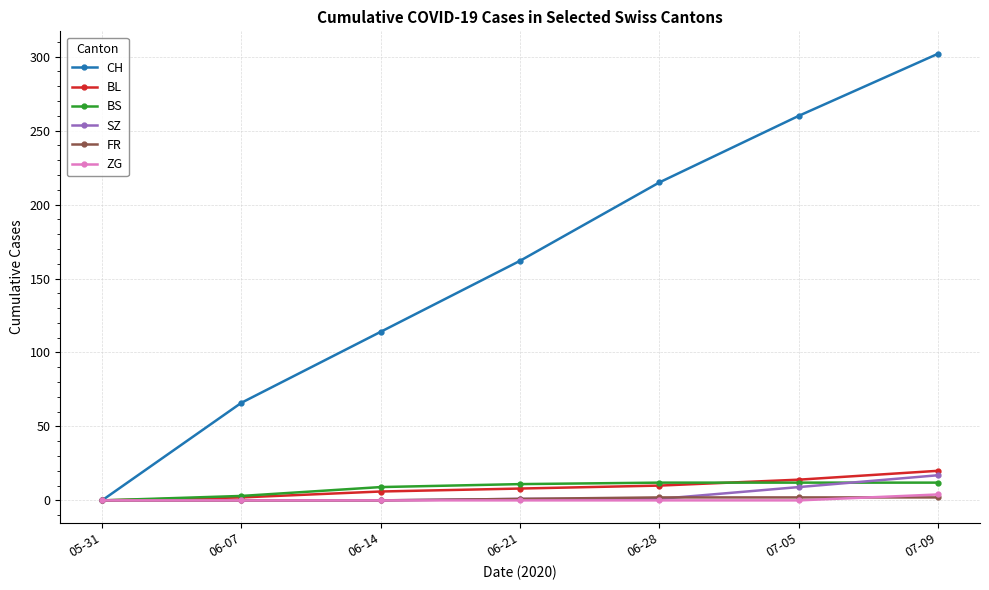

Which series has the largest range (max minus min)?

CH